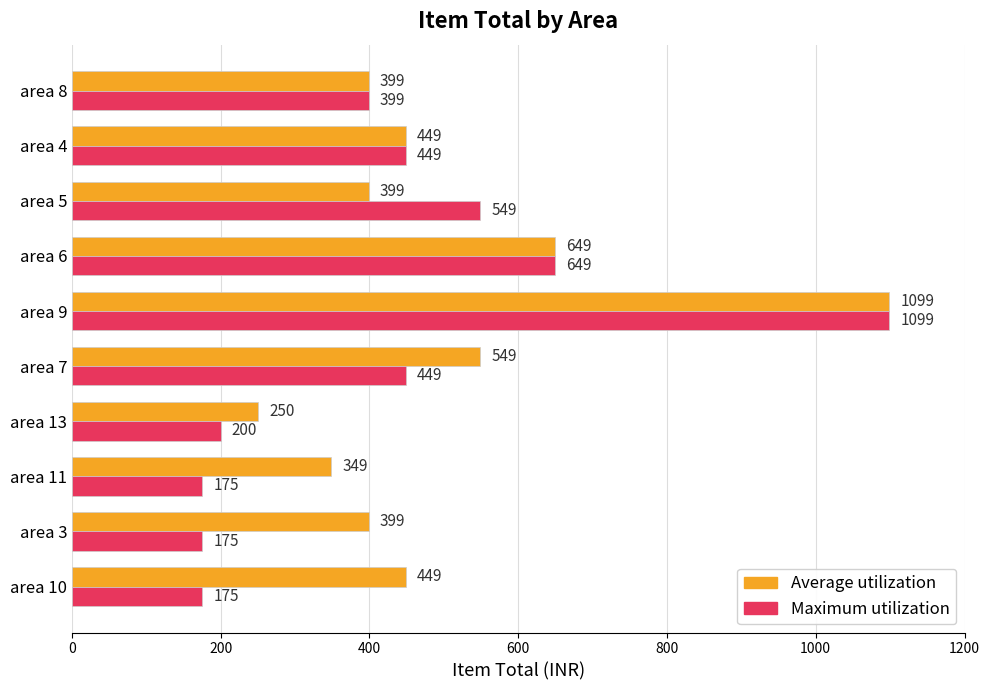

Which category has the highest value across all series?

area 9